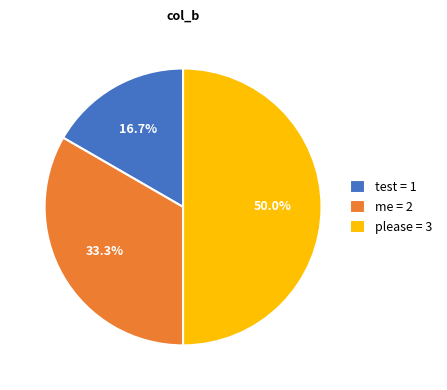

To the nearest percent, what percentage of the pie is please?

50%